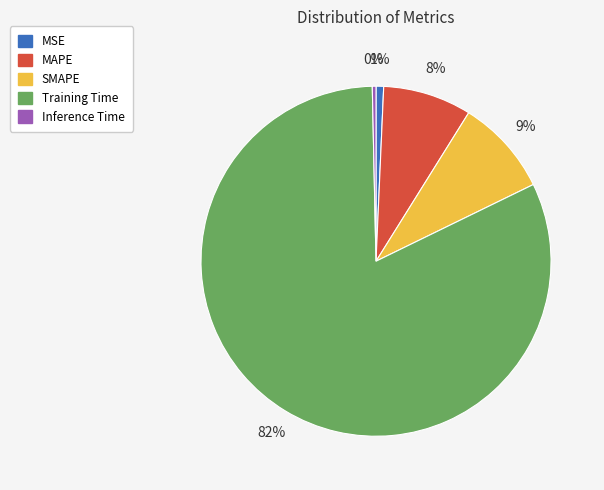

Is it true that Training Time is 82% of the pie?

True